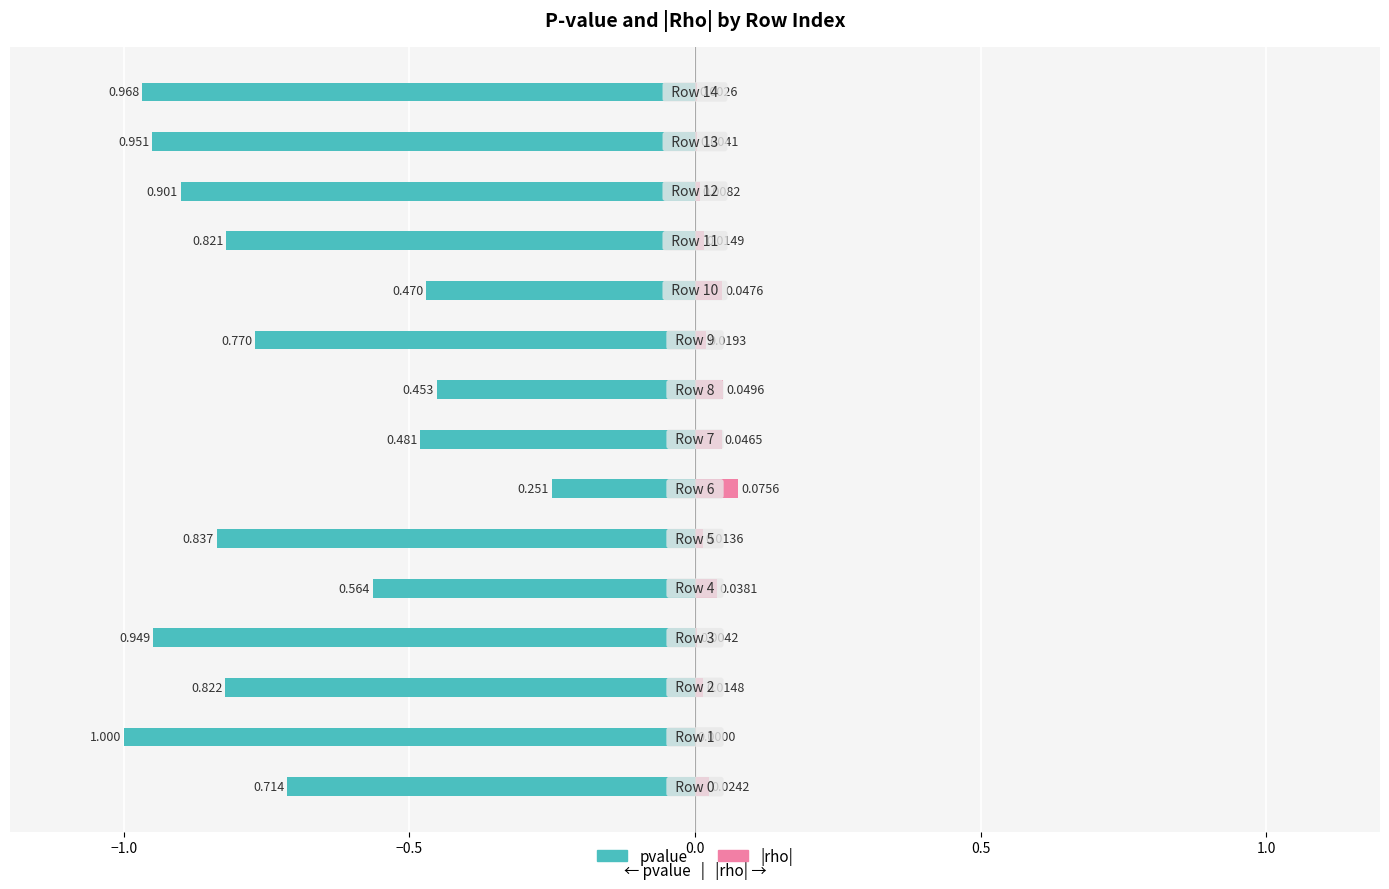

What is the total value across all series at 11?

-0.8